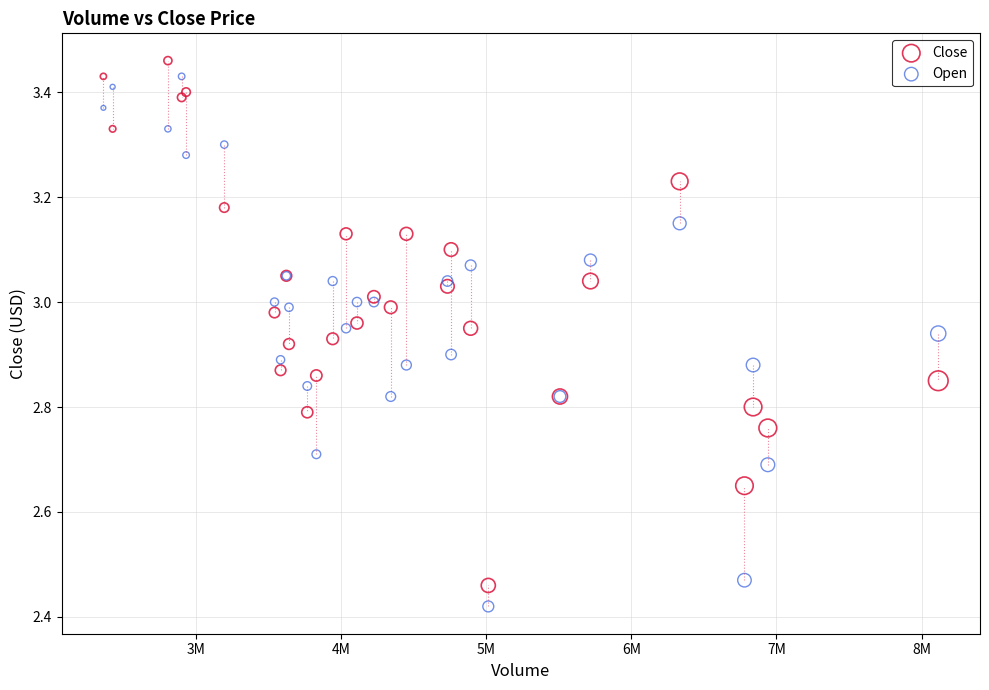

Which series reaches the minimum Y coordinate?

Open